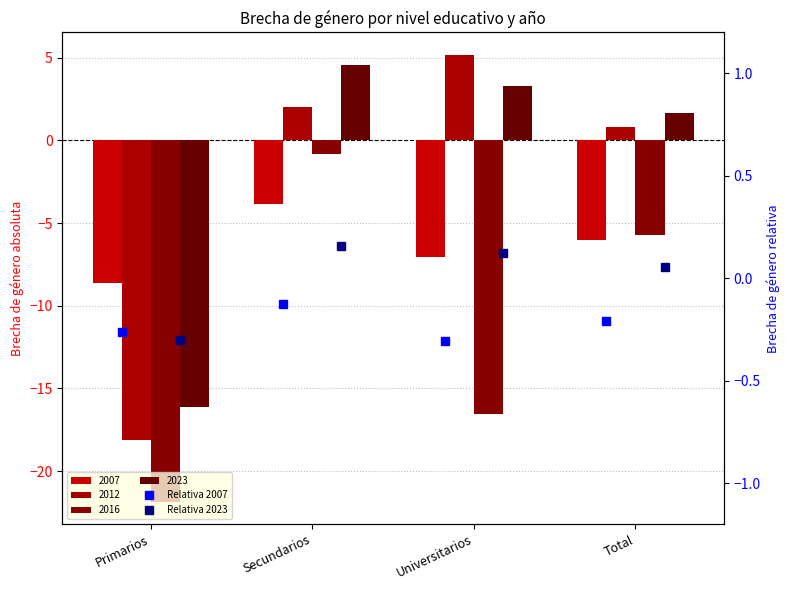

Is the value of Relativa 2007 at Universitarios greater than the value of Relativa 2023 at Primarios?

No